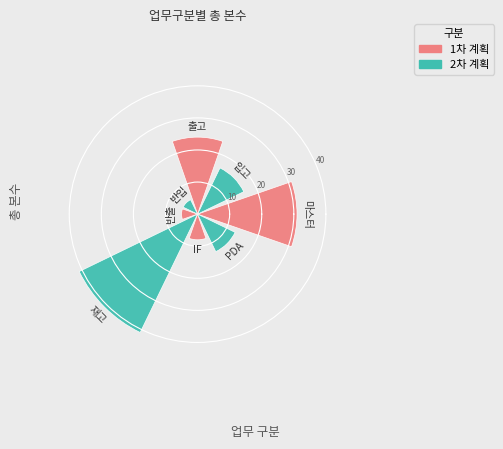

What is the smallest value displayed?

5